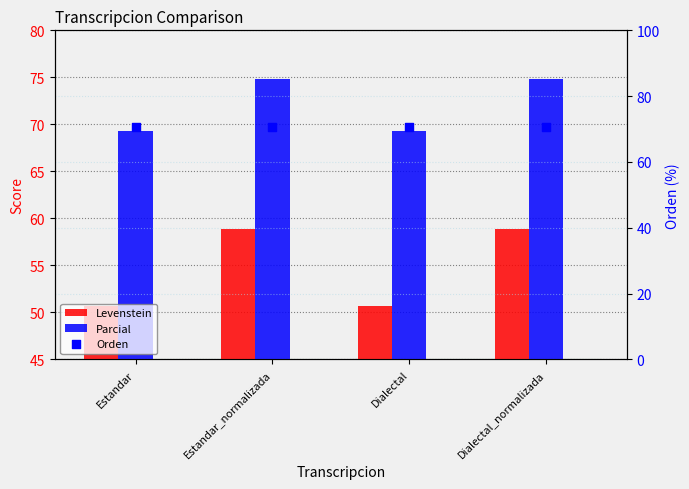

What are all the series names shown in the legend?

Levenstein, Parcial, Orden